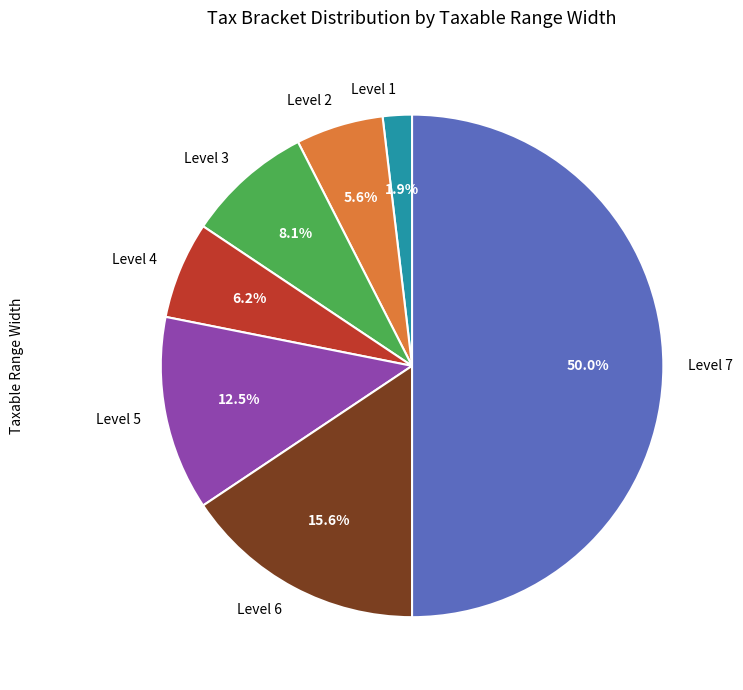

Does Level 6 represent more than half of the total?

No